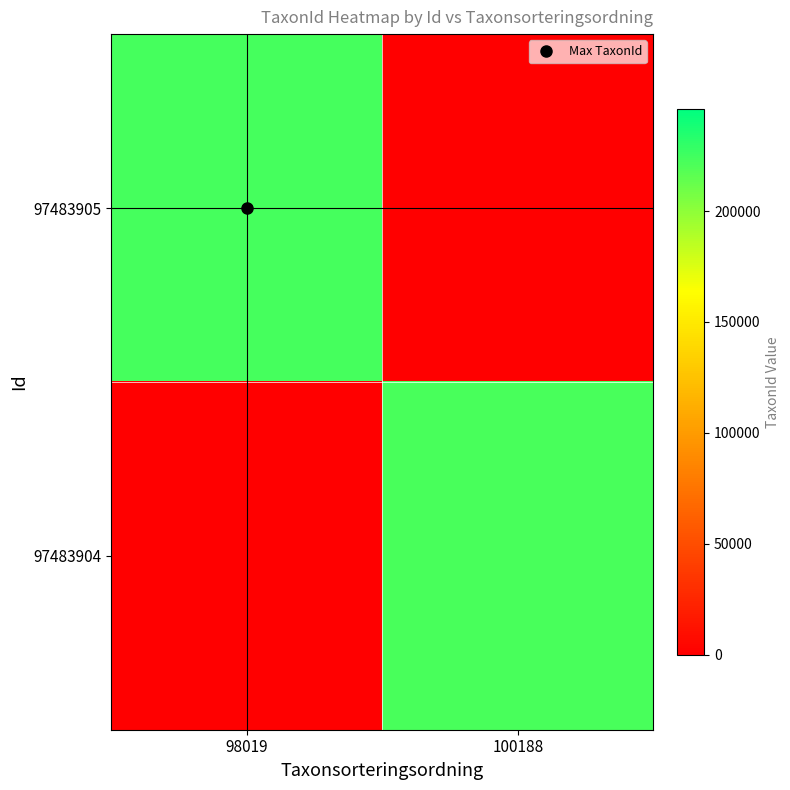

Between 98019 and 100188, which series saw the biggest shift?

97483905